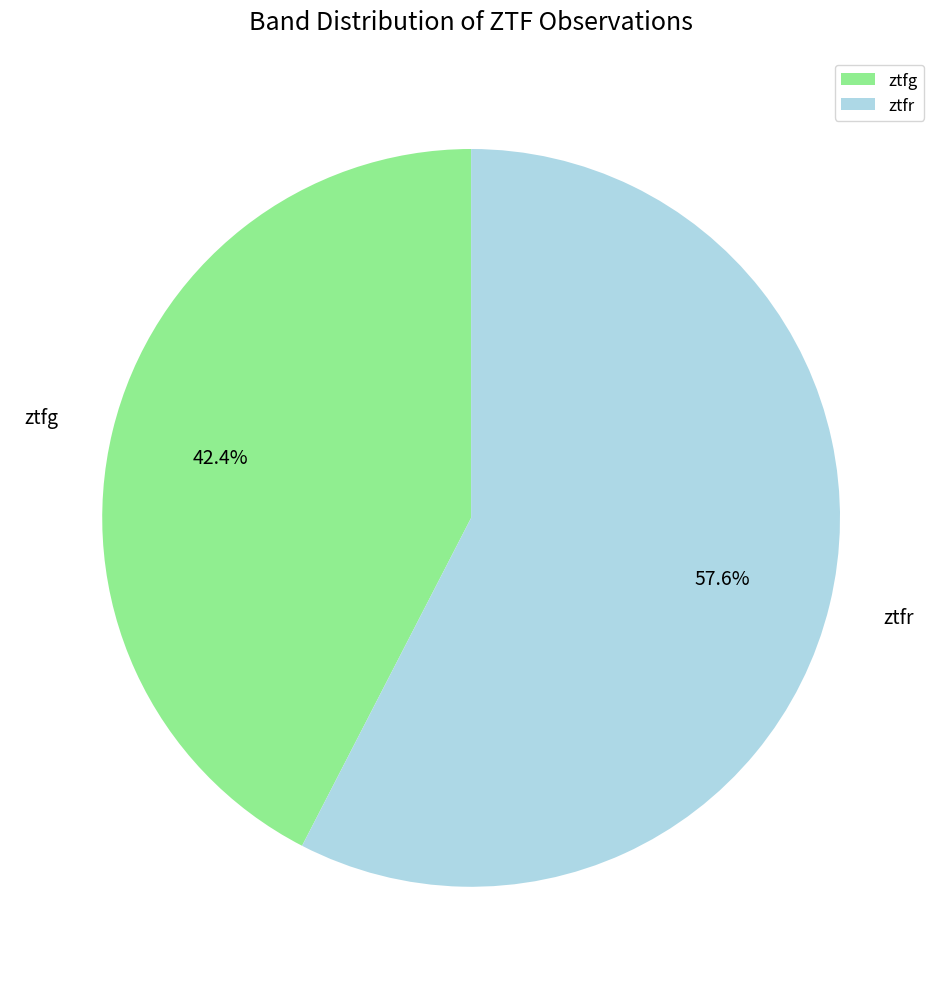

Combined, what portion of the pie is ztfr and ztfg?

100.0%